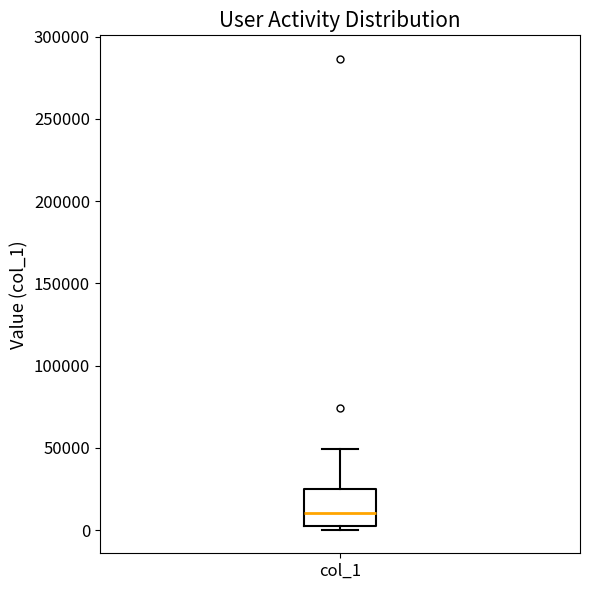

Where does the median line of the box for col_1 sit on the y-axis? The values are not printed on the chart, so give them approximately, as read against the axis.

10000